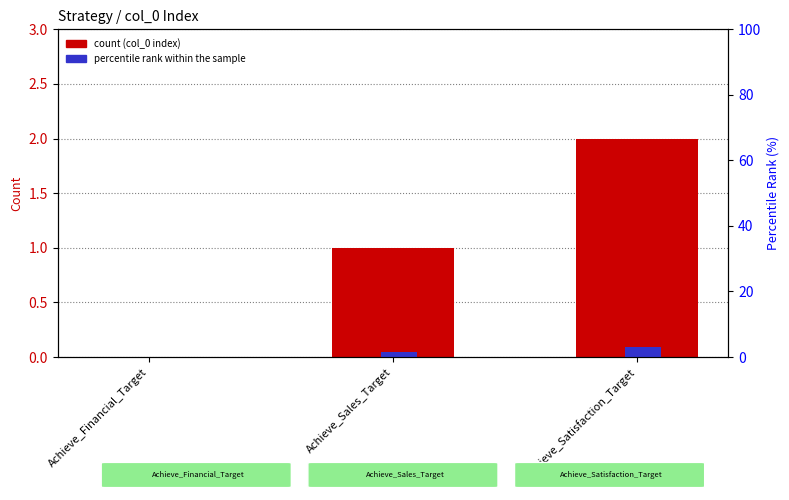

What is the maximum value shown in the chart?

3.0